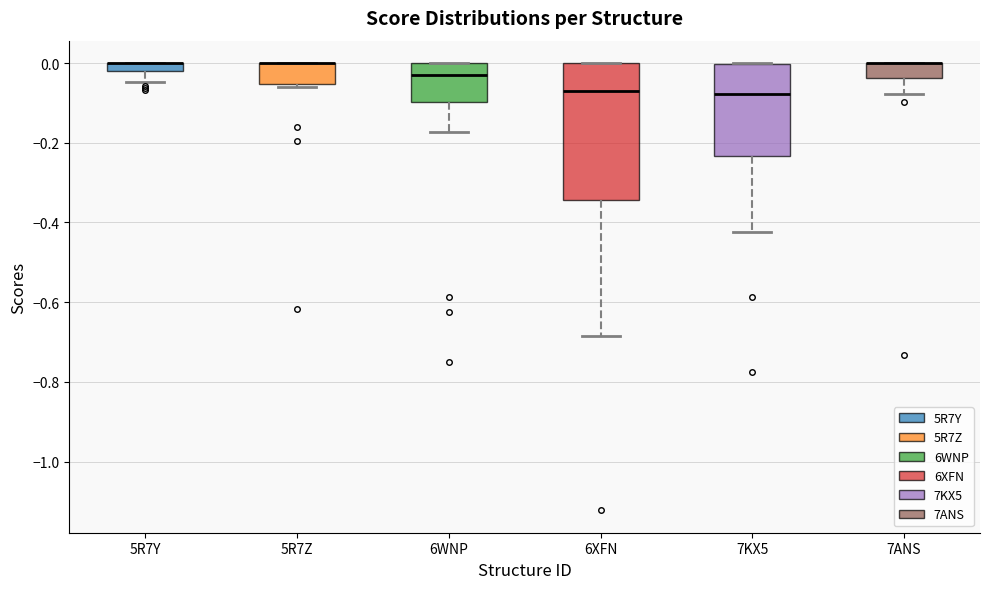

Which box is the tallest, from its lower edge to its upper edge?

6XFN